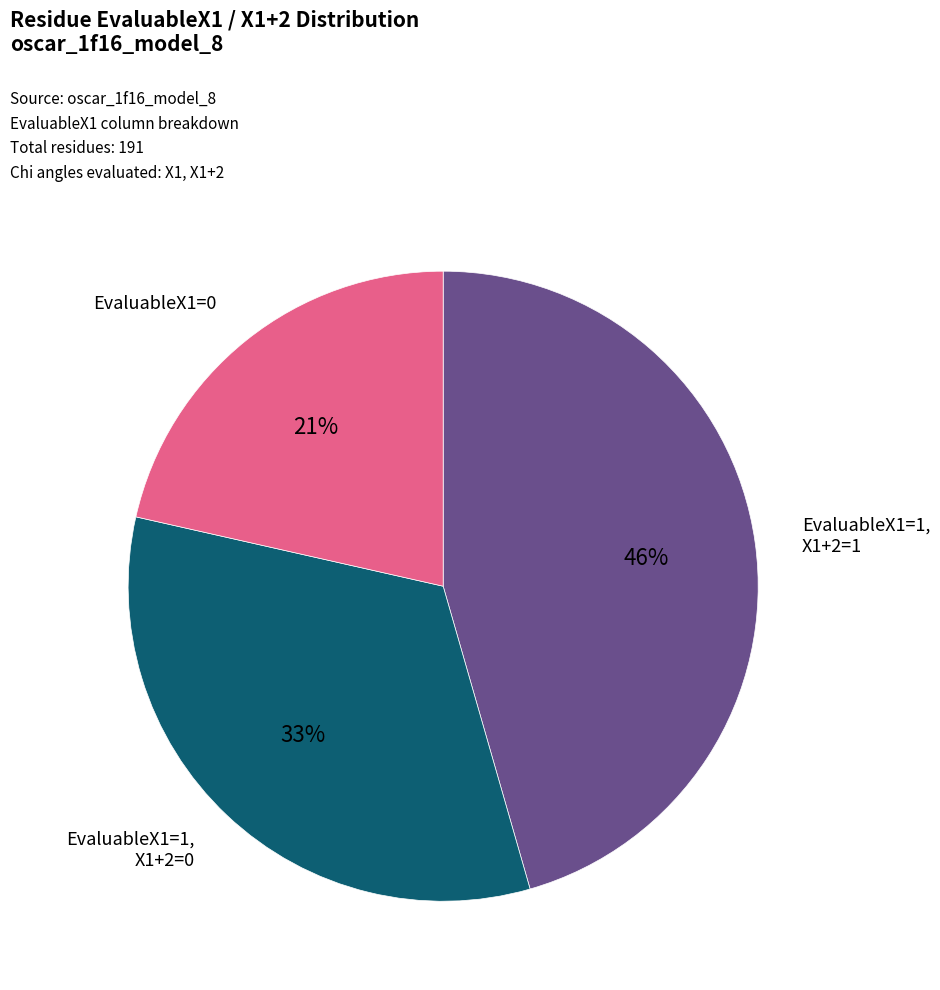

To the nearest percent, what is the difference between the EvaluableX1=1, X1+2=0 and EvaluableX1=0 slice percentages?

12%